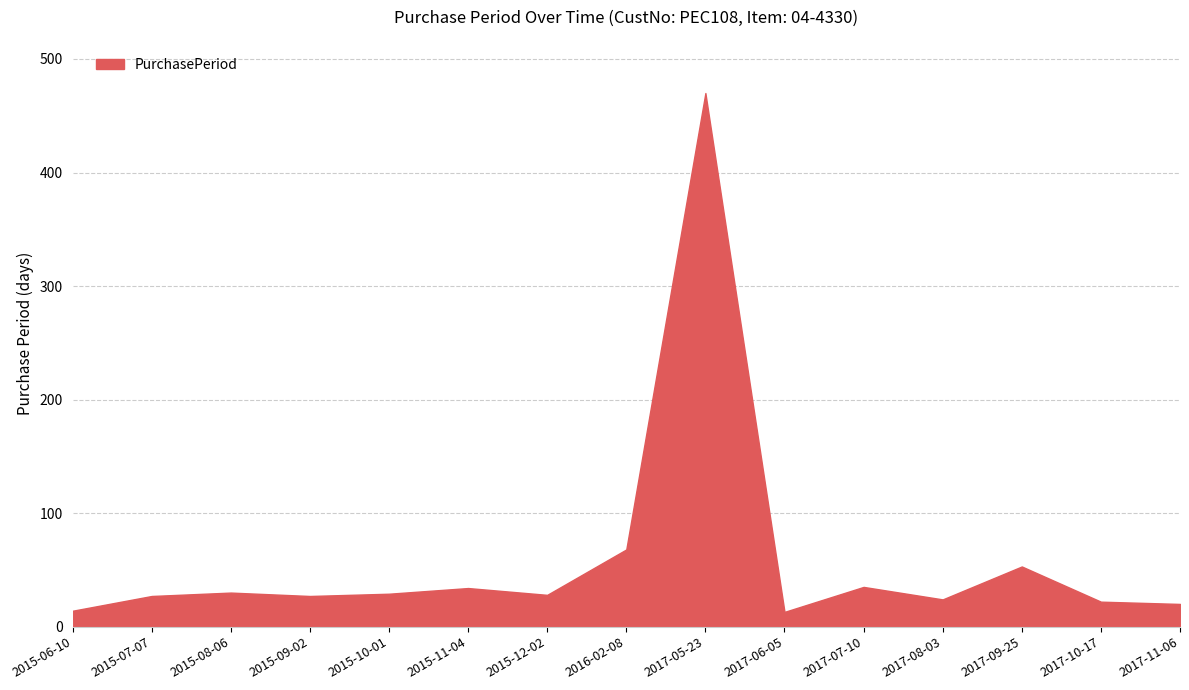

How many distinct data groups are displayed?

1